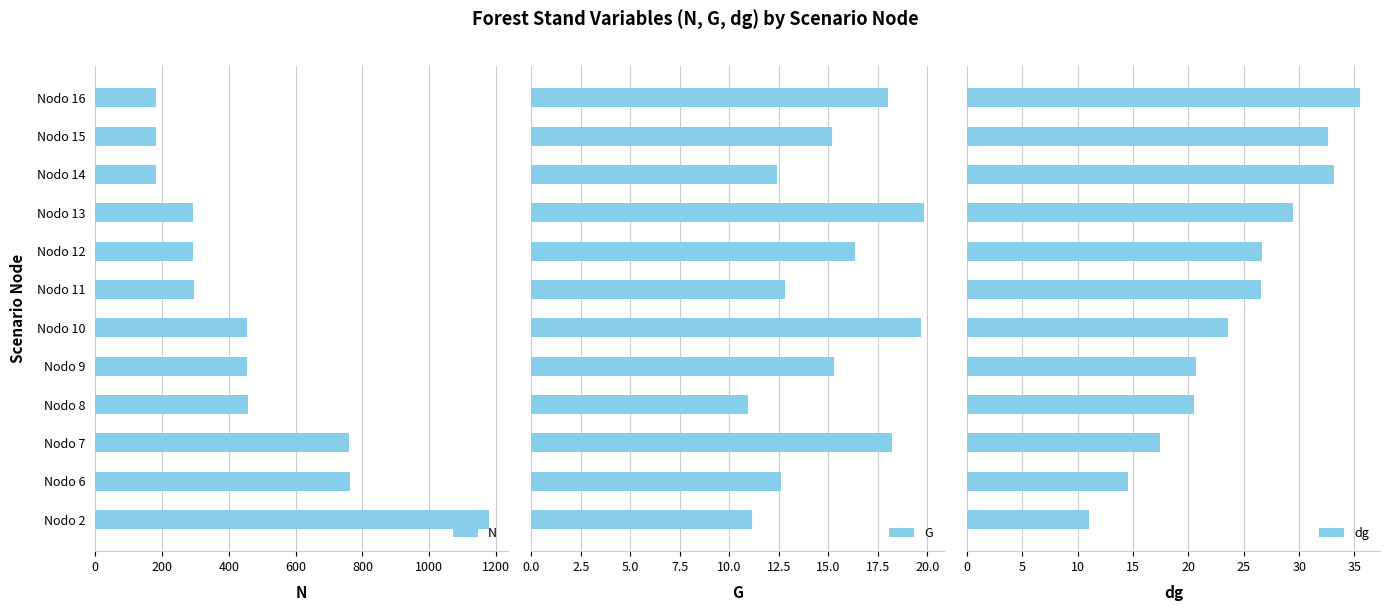

What is the difference between the maximum and minimum values in the N series?

996.2